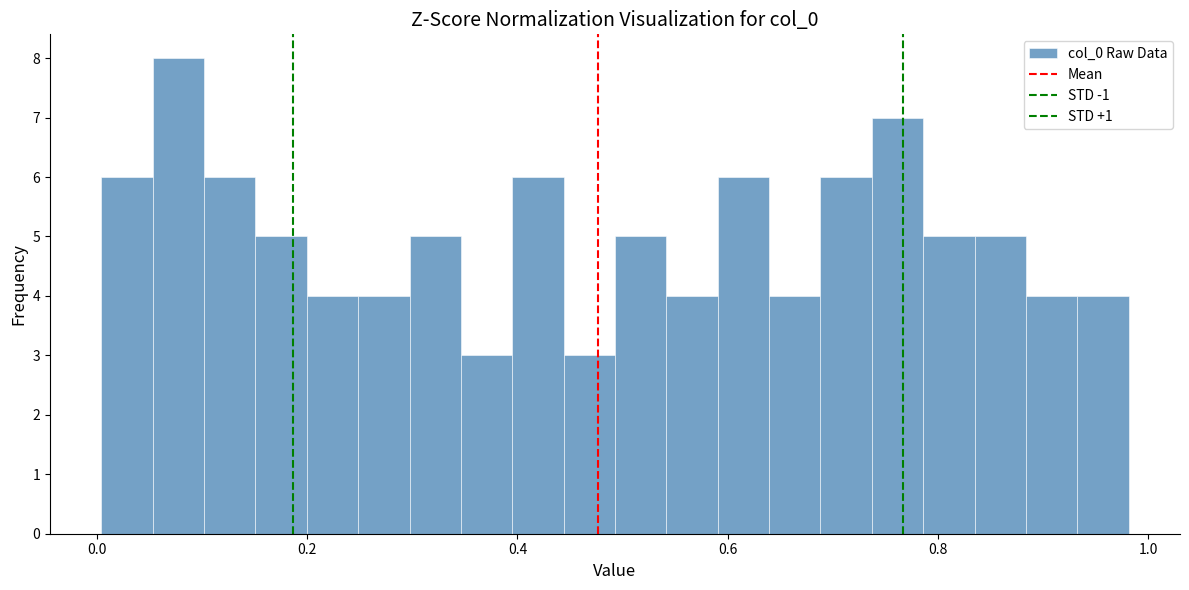

Around what value on the x-axis is the tallest bar? Give the approximate position of its centre, as read against the axis.

0.08